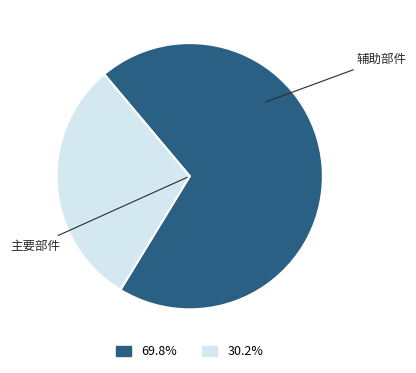

Is there any slice that represents more than half of the pie?

Yes